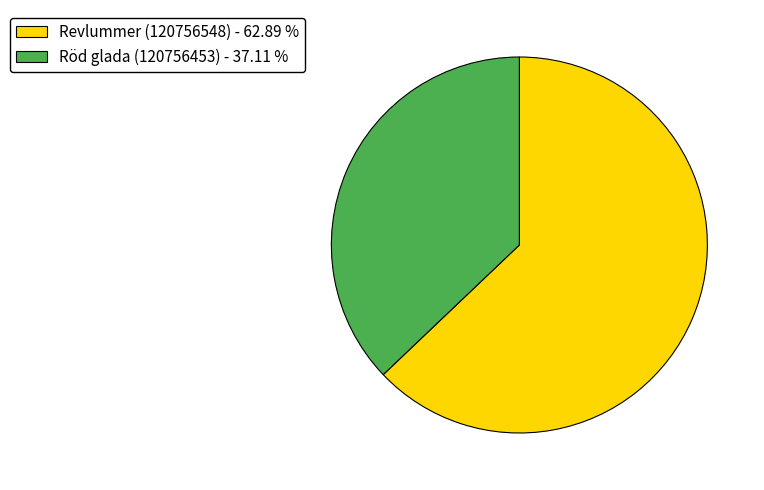

Which has a higher value, Revlummer (120756548) - 62.89 % or Röd glada (120756453) - 37.11 %?

Revlummer (120756548) - 62.89 %